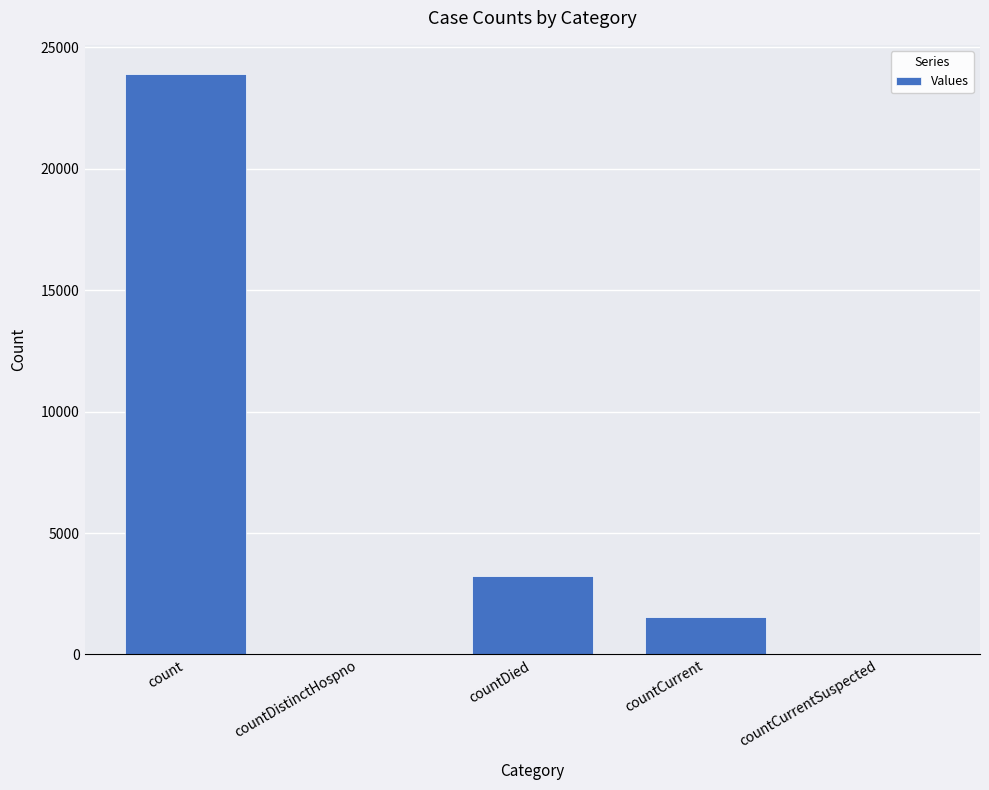

What is the sum of all values?

28688